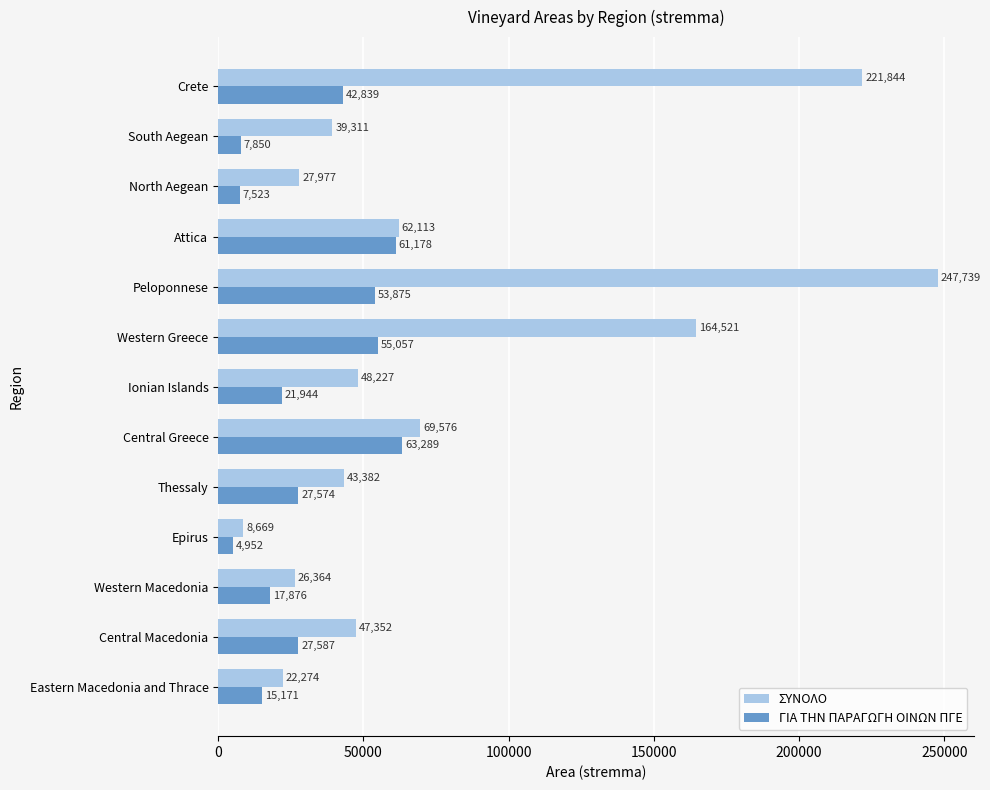

List the series in order of their peak value, lowest first.

ΓΙΑ ΤΗΝ ΠΑΡΑΓΩΓΗ ΟΙΝΩΝ ΠΓΕ, ΣΥΝΟΛΟ